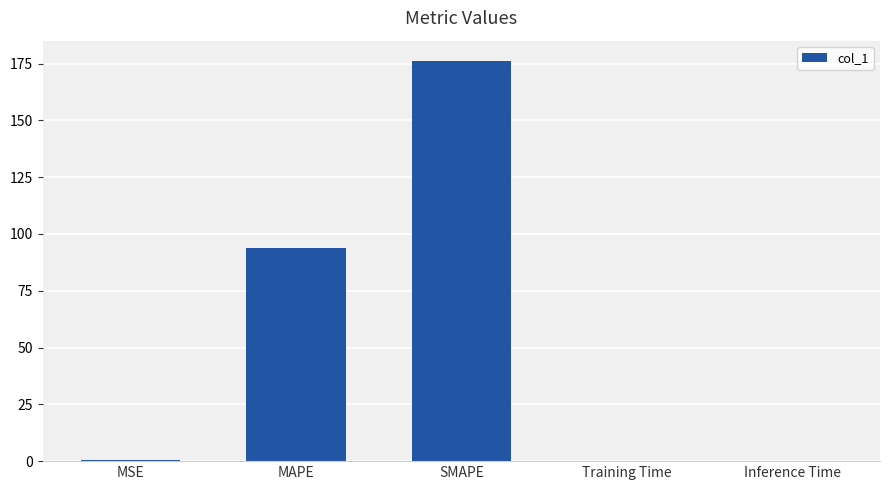

Is it true that the value at Training Time is 0.0?

True